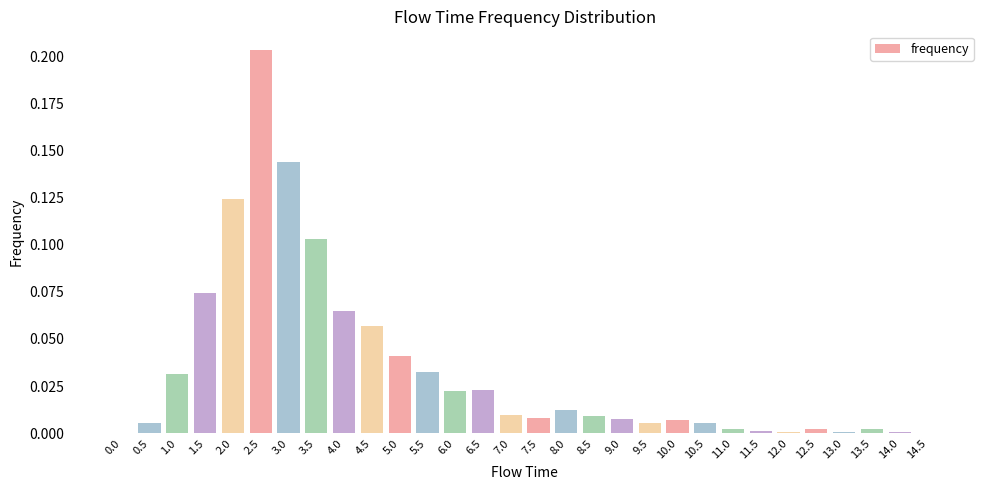

The chart shows a value of 0.0 at 14.0. True or false?

True